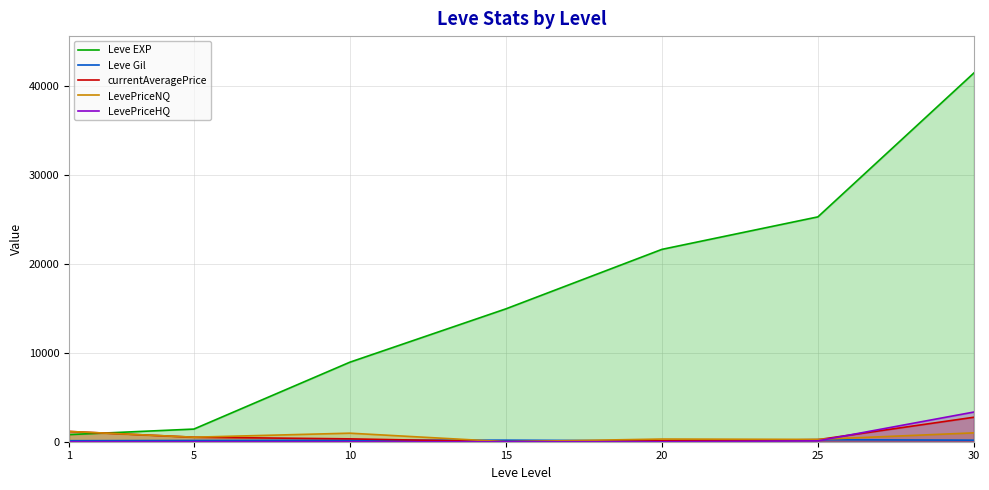

How many values in the Leve EXP series exceed 14920?

3